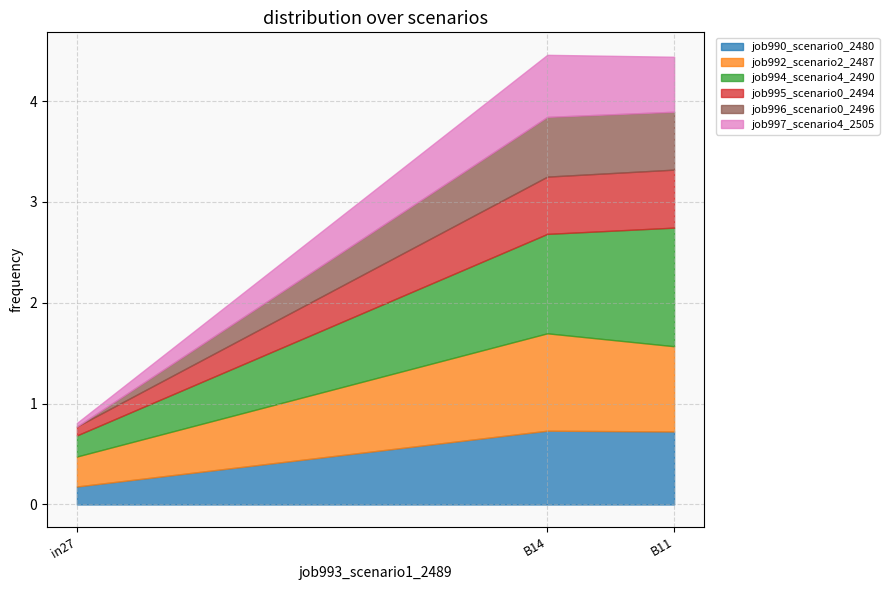

What is the value of the job992_scenario2_2487 point at the 2nd from the left?

1.0